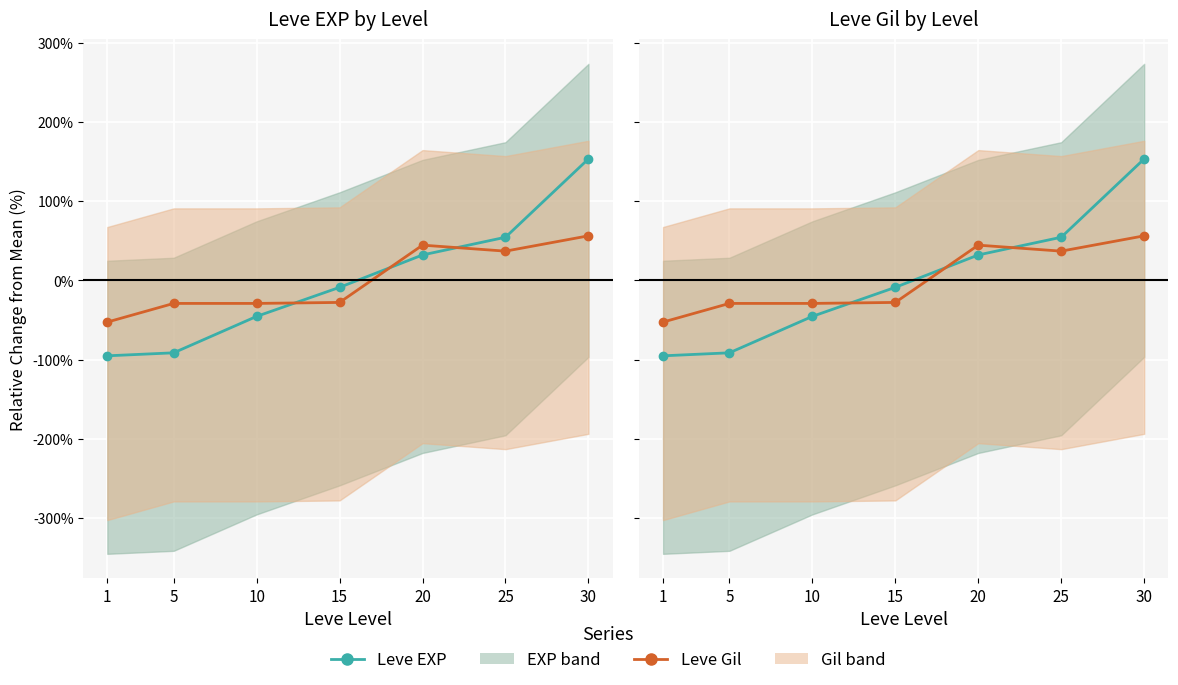

How many values in the Leve EXP series are below -8?

4